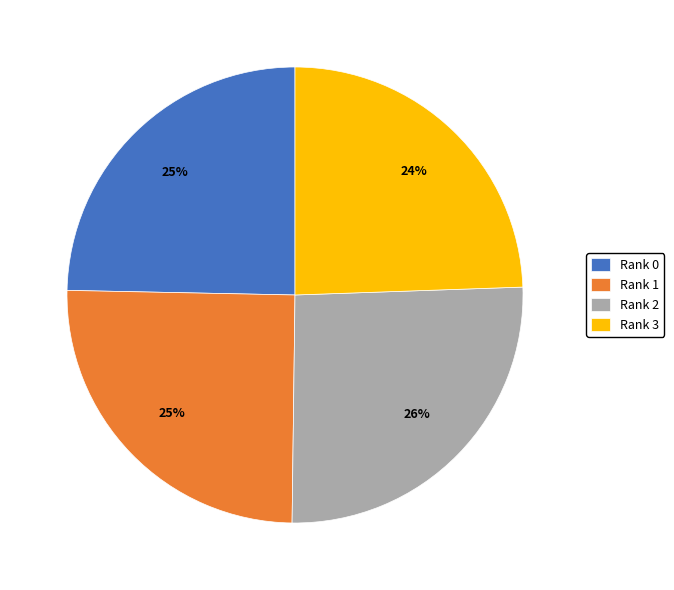

To the nearest percent, what is the difference between the Rank 2 and Rank 0 slice percentages?

1%